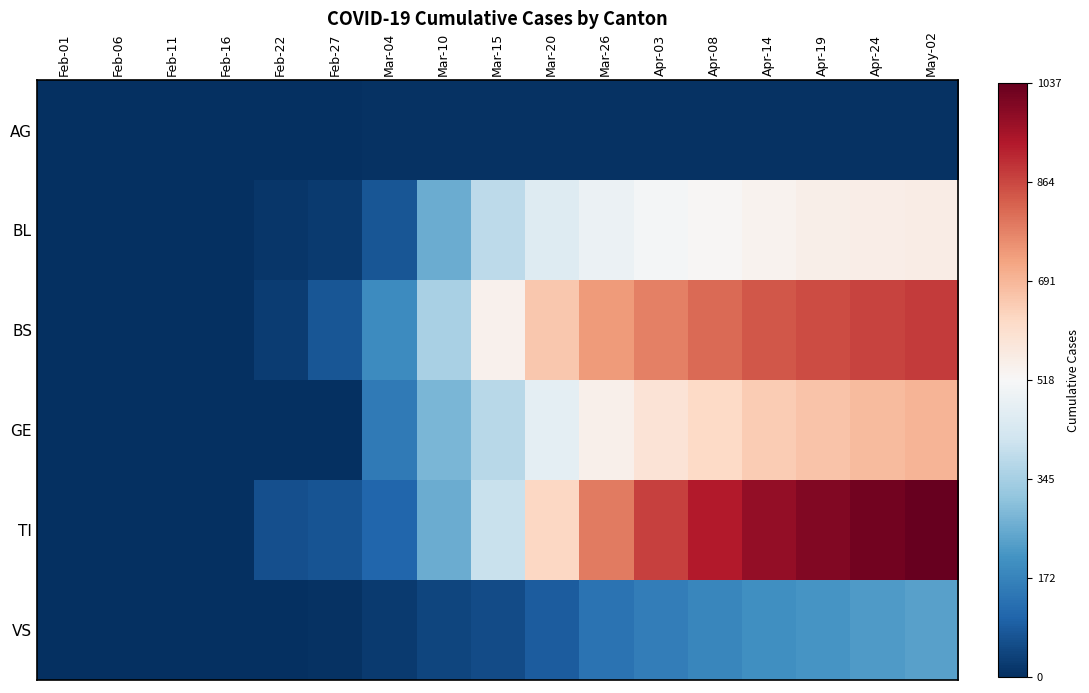

Reading left to right, what are all the values shown in this chart?

AG: Feb-01=0	Feb-06=2	Feb-11=0	Feb-16=0	Feb-22=4	Feb-27=4	Mar-04=5	Mar-10=5	Mar-15=5	Mar-20=5	Mar-26=5	Apr-03=5	Apr-08=5	Apr-14=5	Apr-19=5	Apr-24=5	May-02=5
BL: Feb-01=0	Feb-06=0	Feb-11=0	Feb-16=2	Feb-22=13	Feb-27=21	Mar-04=76	Mar-10=262	Mar-15=383	Mar-20=451	Mar-26=487	Apr-03=508	Apr-08=524	Apr-14=538	Apr-19=547	Apr-24=552	May-02=558
BS: Feb-01=0	Feb-06=0	Feb-11=0	Feb-16=4	Feb-22=25	Feb-27=73	Mar-04=191	Mar-10=350	Mar-15=542	Mar-20=657	Mar-26=739	Apr-03=781	Apr-08=813	Apr-14=840	Apr-19=857	Apr-24=868	May-02=880
GE: Feb-01=0	Feb-06=0	Feb-11=0	Feb-16=0	Feb-22=0	Feb-27=0	Mar-04=153	Mar-10=283	Mar-15=374	Mar-20=469	Mar-26=544	Apr-03=588	Apr-08=621	Apr-14=649	Apr-19=667	Apr-24=682	May-02=696
TI: Feb-01=0	Feb-06=0	Feb-11=0	Feb-16=0	Feb-22=62	Feb-27=70	Mar-04=107	Mar-10=263	Mar-15=403	Mar-20=624	Mar-26=788	Apr-03=874	Apr-08=929	Apr-14=973	Apr-19=999	Apr-24=1019	May-02=1037
VS: Feb-01=0	Feb-06=0	Feb-11=0	Feb-16=0	Feb-22=1	Feb-27=5	Mar-04=21	Mar-10=41	Mar-15=53	Mar-20=87	Mar-26=135	Apr-03=162	Apr-08=182	Apr-14=200	Apr-19=213	Apr-24=223	May-02=235